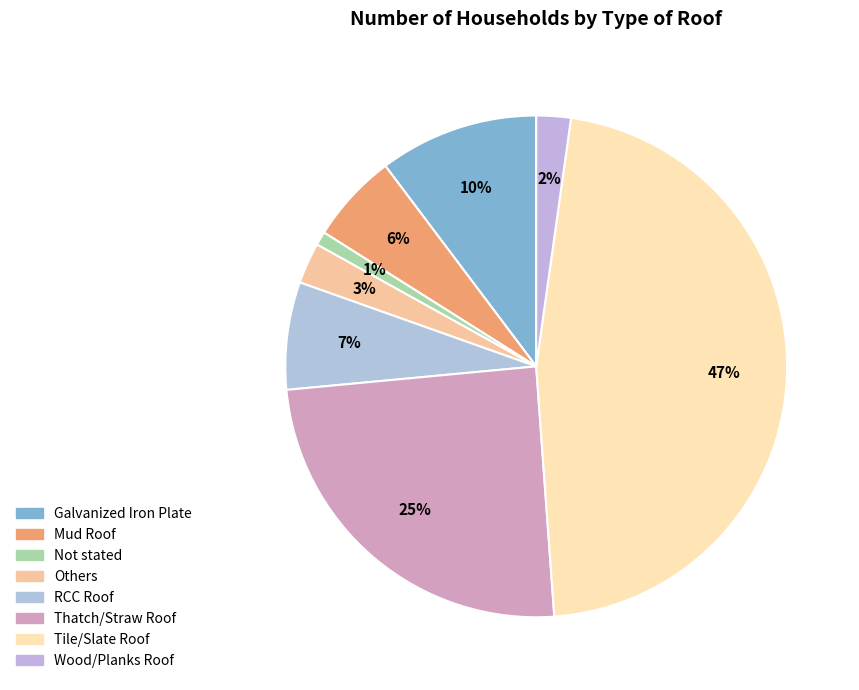

Approximately how many times larger is the value at Galvanized Iron Plate compared to Thatch/Straw Roof?

0.4